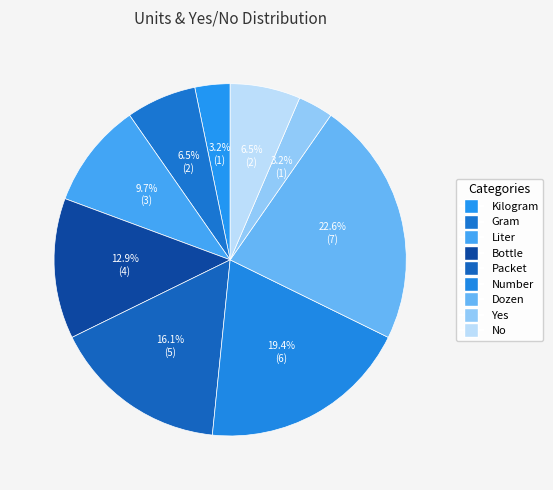

Rank the categories by value from lowest to highest.

Kilogram, Yes, Gram, No, Liter, Bottle, Packet, Number, Dozen